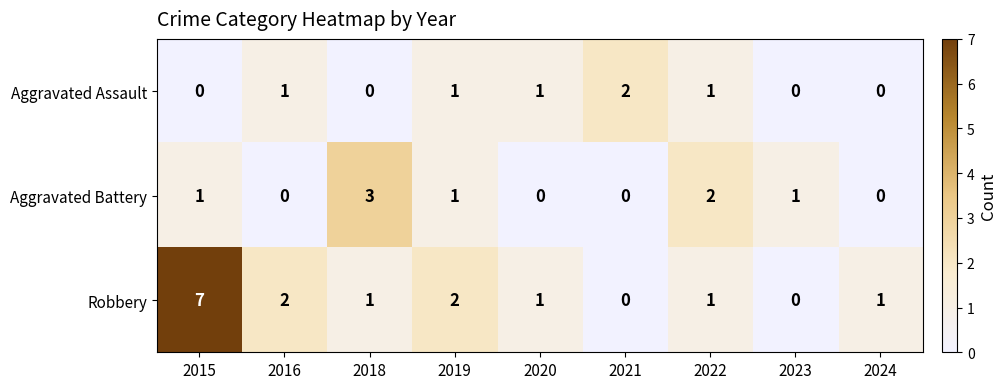

The value of Aggravated Battery at 2015 is 1. True or false?

True